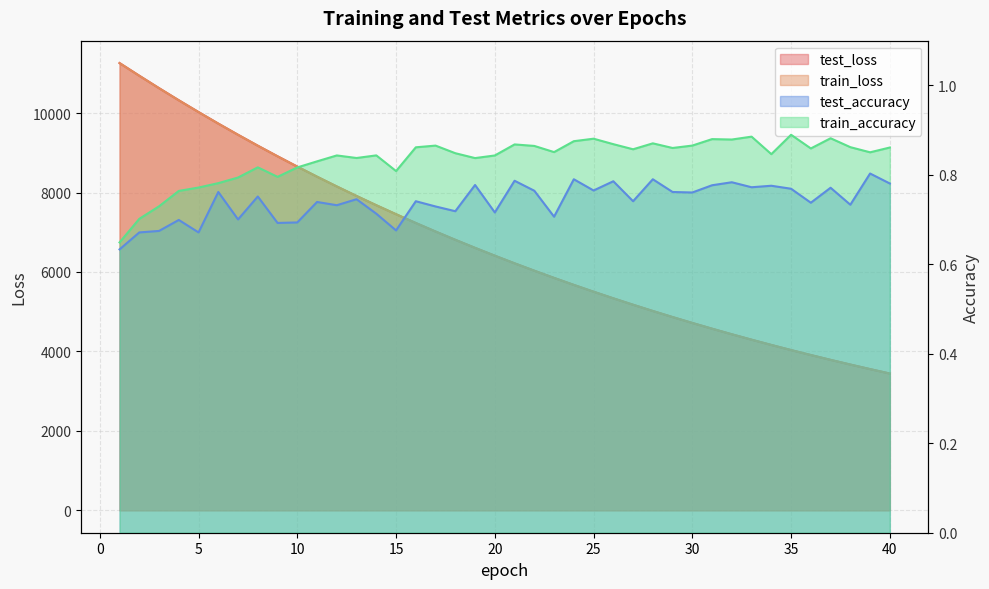

The value of test_accuracy at 6 is 1.2. True or false?

False